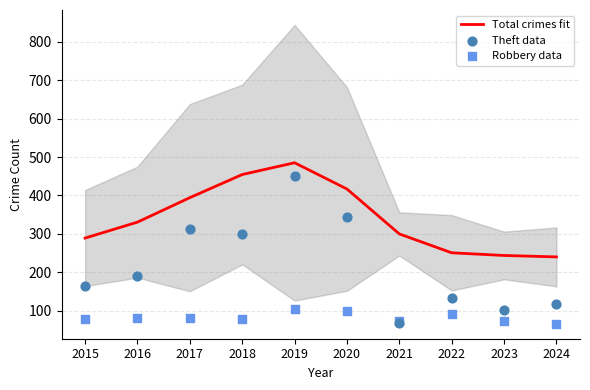

At which category is the sum across all series the highest?

2019